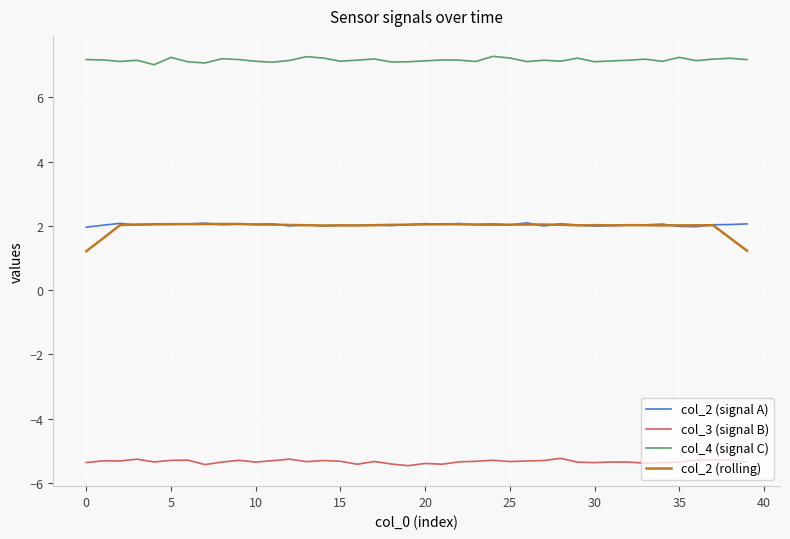

Which series has the widest spread of values?

col_2 (rolling)